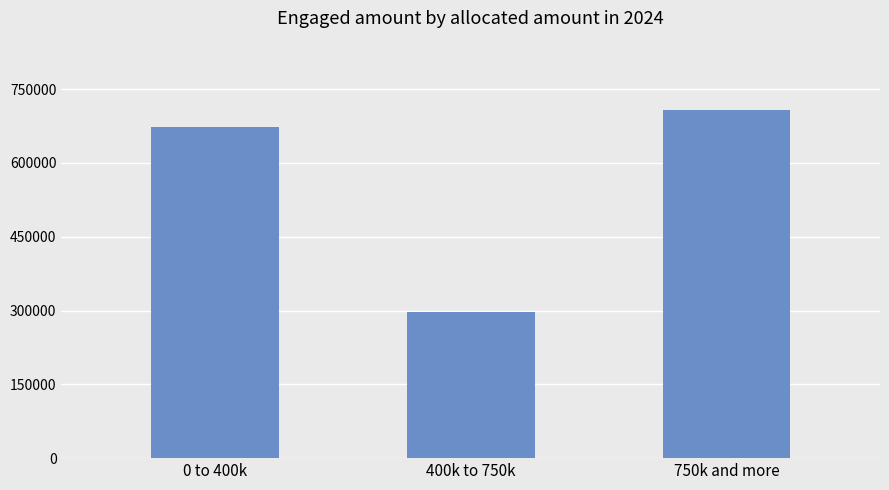

How many values are below 673500?

1